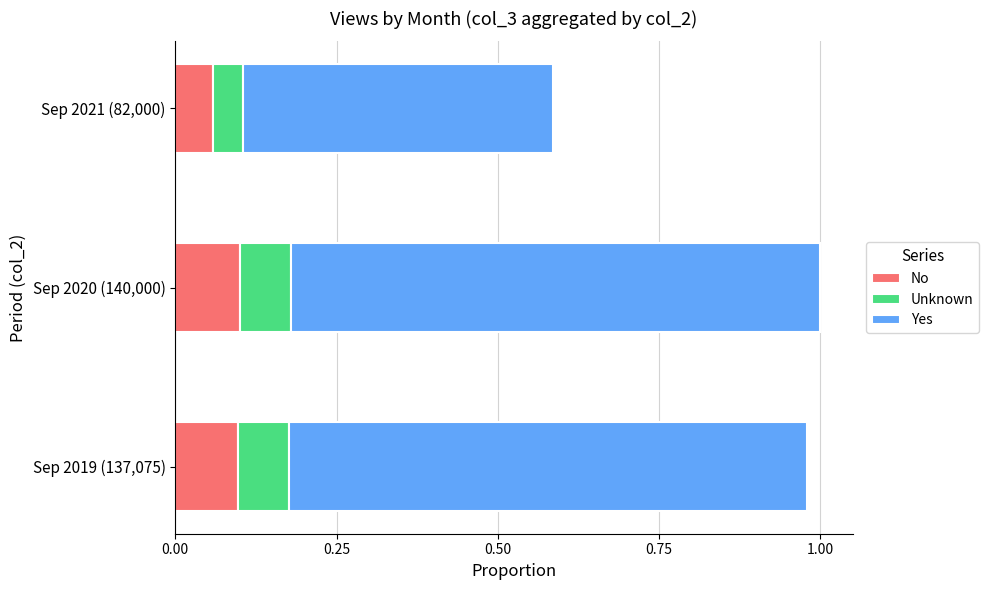

How many No values are between 0 and 1?

3